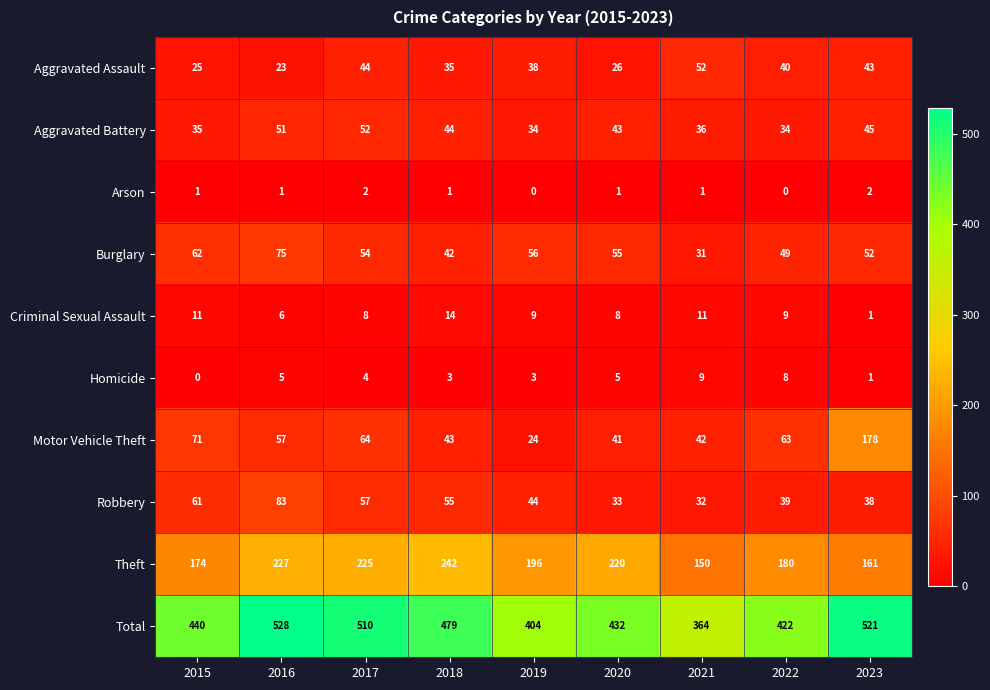

Which series has the largest total across all categories?

Total